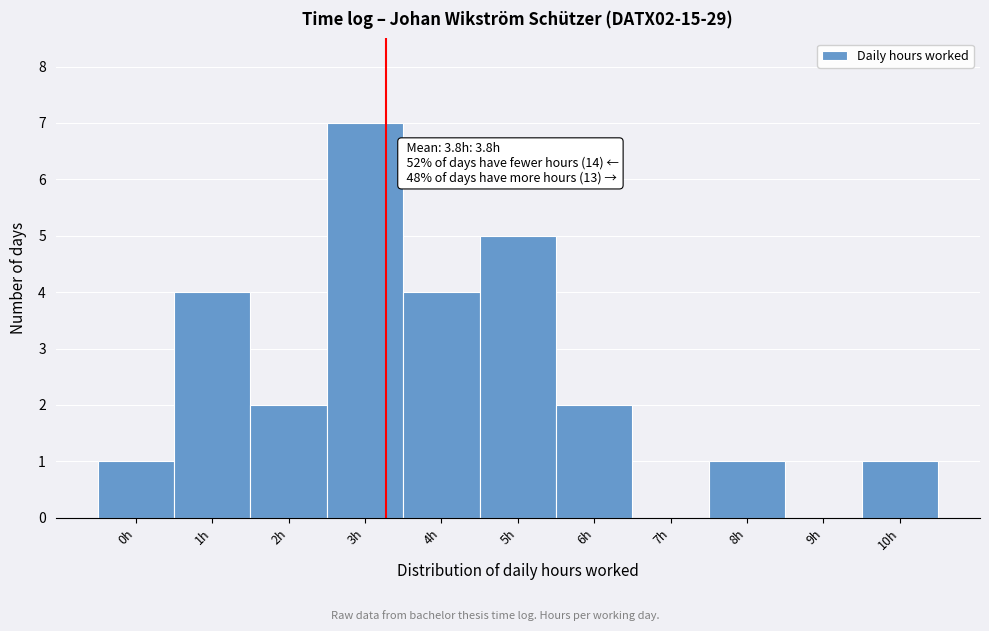

Reading left to right, what are all the values shown in this chart?

0h=1	1h=4	2h=2	3h=7	4h=4	5h=5	6h=2	7h=0	8h=1	9h=0	10h=1